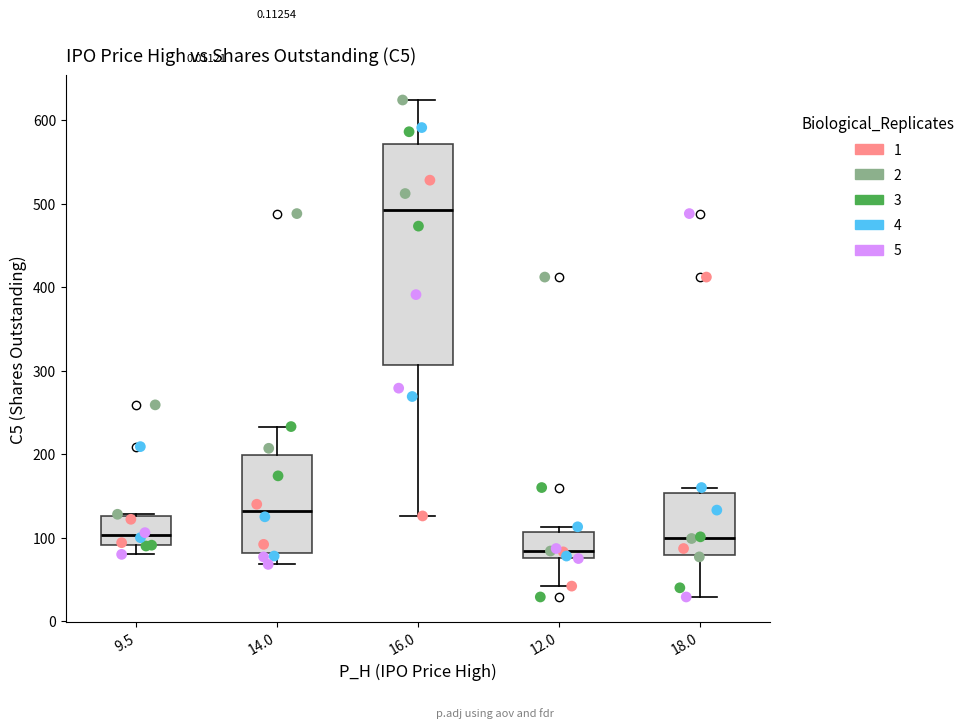

Comparing the boxes themselves (not the whiskers), which one is the tallest?

16.0